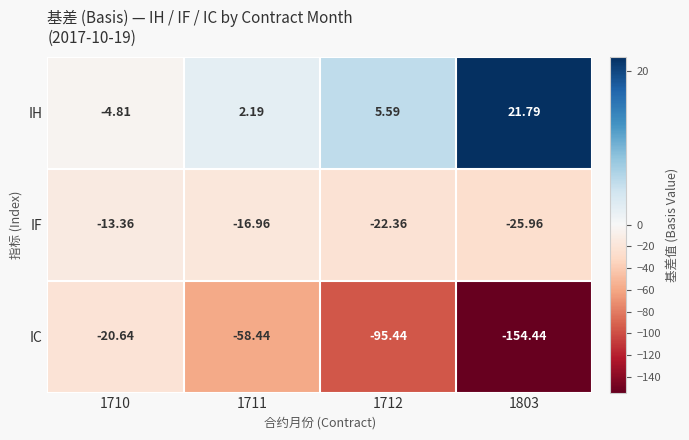

Which series has the largest range (max minus min)?

IC